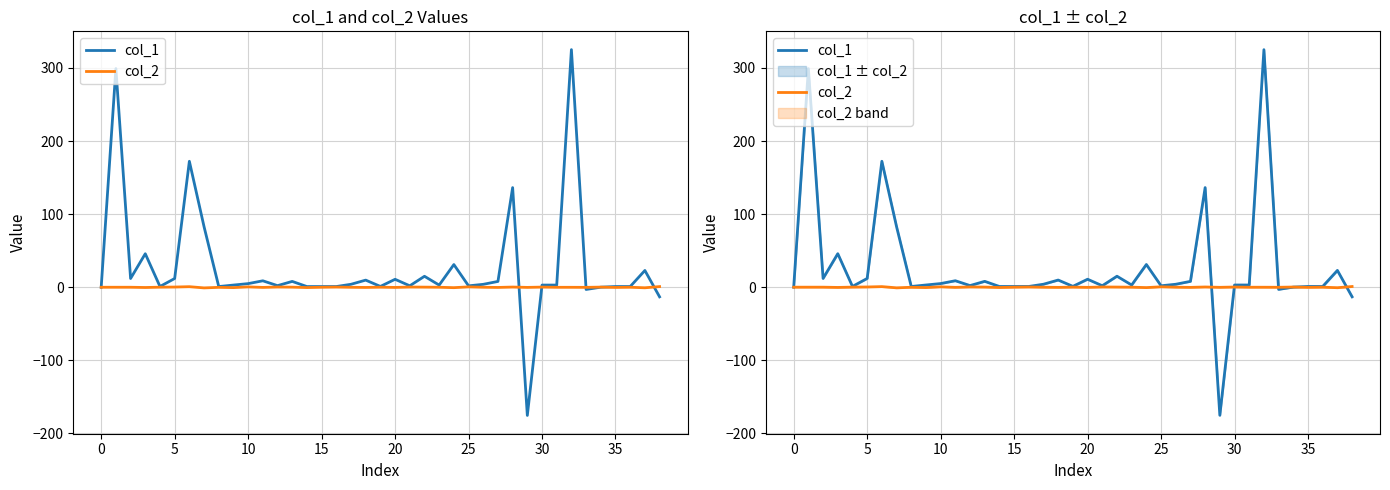

At which category does the chart reach its peak across all series?

32